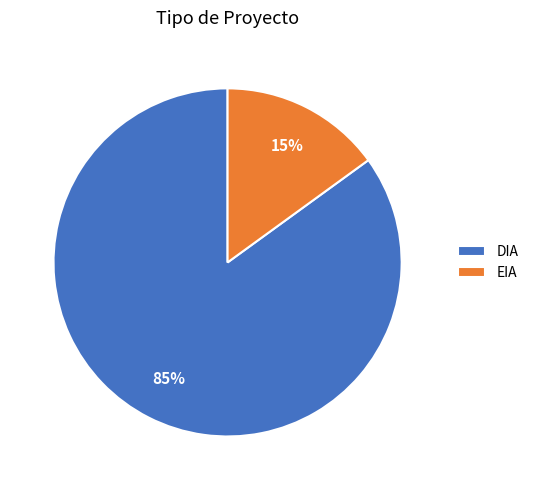

The DIA slice represents 85% of the pie. True or false?

True